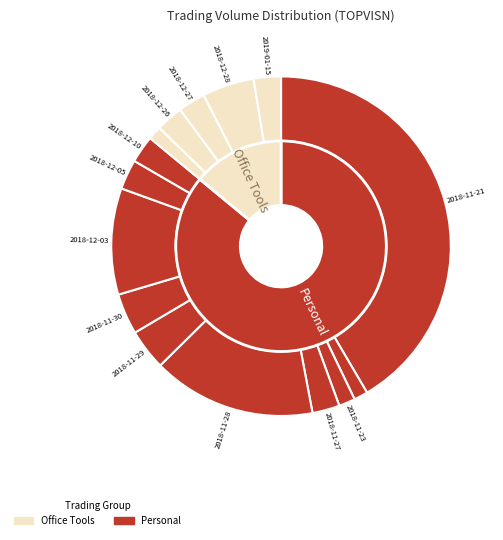

True or false: 2018-11-23 accounts for 2% of the total.

True